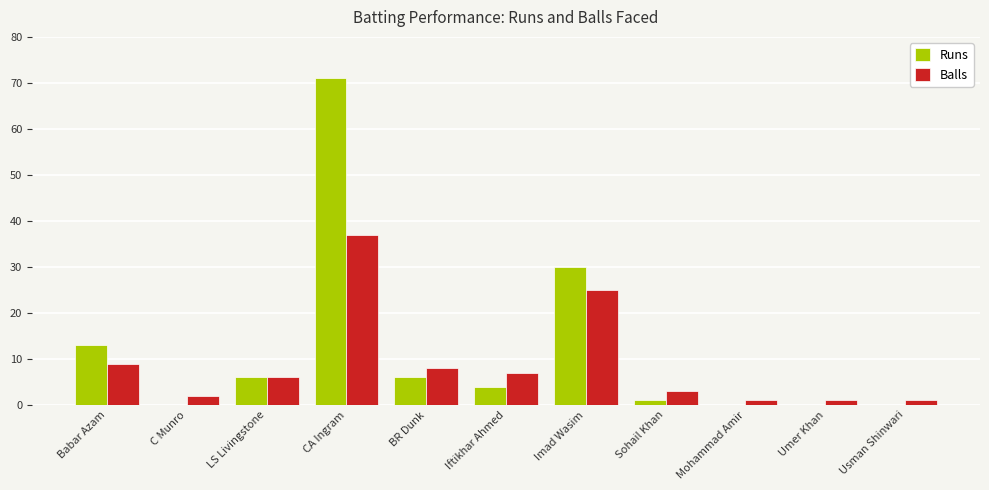

Count the number of categories in the chart.

11